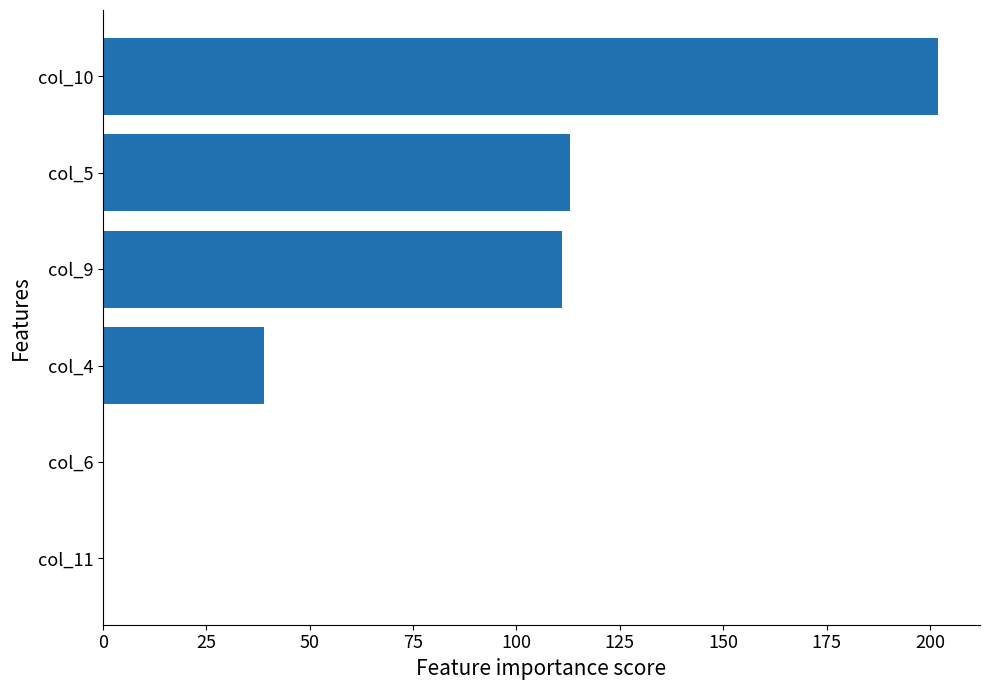

Is it true that the value at col_6 is 0?

True